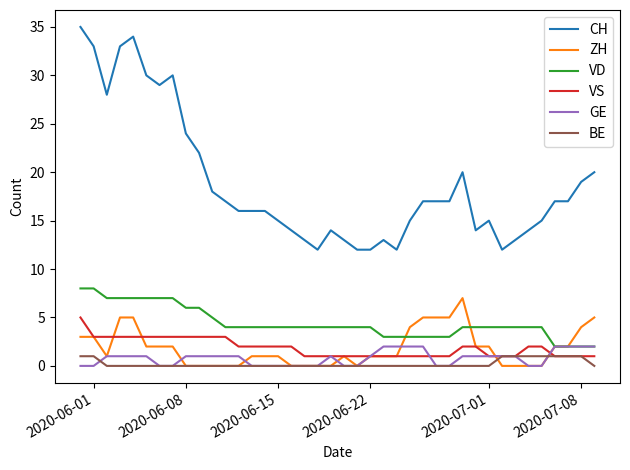

What is the maximum value shown in the chart?

35